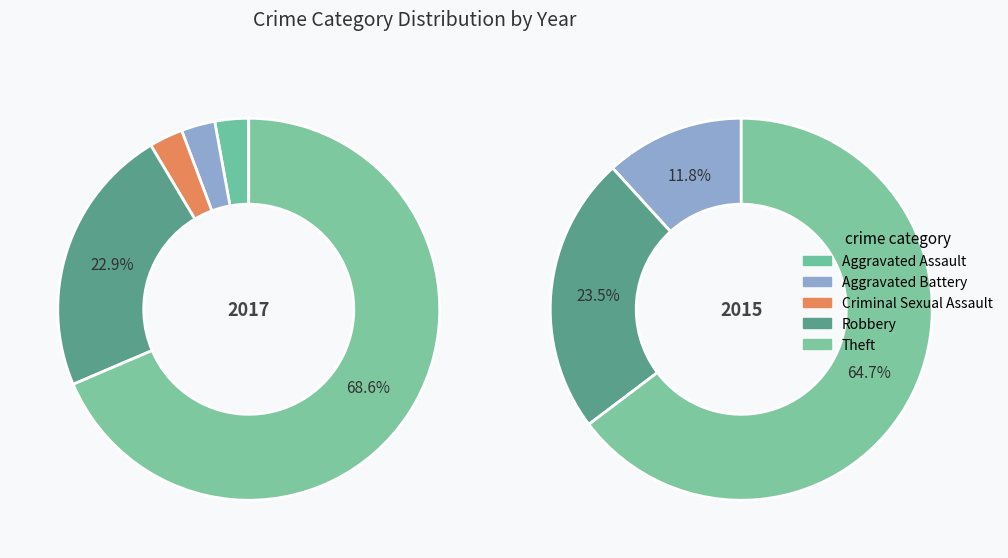

How much of the chart is everything except 3?

77.1%